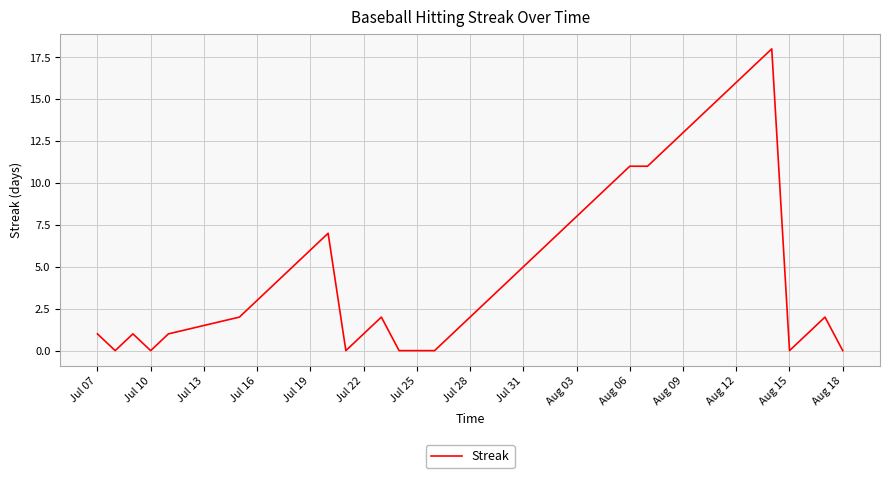

Does the chart have visible grid lines?

Yes